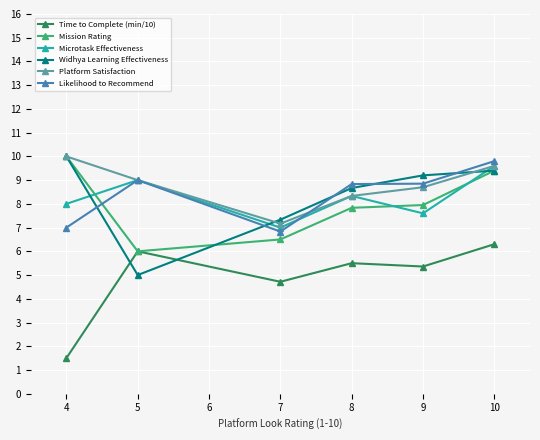

Between which two adjacent categories do Mission Rating and Likelihood to Recommend first intersect?

4 and 5